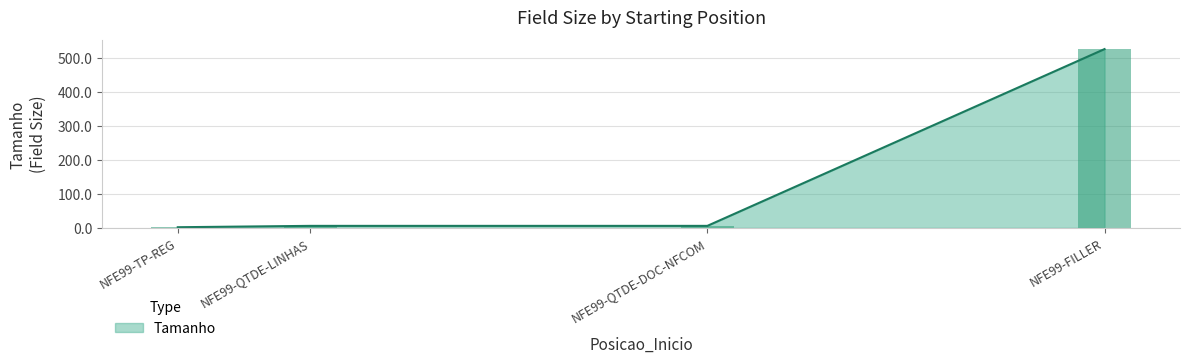

What position from the left is NFE99-QTDE-DOC-NFCOM?

3